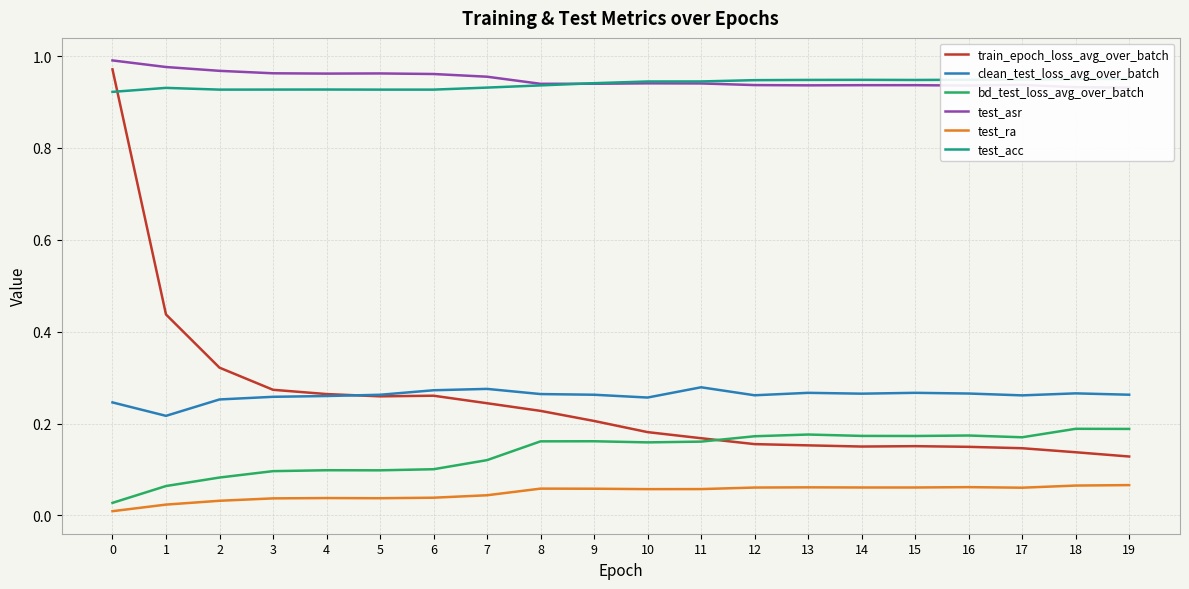

Reading left to right, transcribe all the data shown in this chart.

train_epoch_loss_avg_over_batch: 1.0	0.4	0.3	0.3	0.3	0.3	0.3	0.2	0.2	0.2	0.2	0.2	0.2	0.2	0.2	0.2	0.1	0.1	0.1	0.1
clean_test_loss_avg_over_batch: 0.2	0.2	0.3	0.3	0.3	0.3	0.3	0.3	0.3	0.3	0.3	0.3	0.3	0.3	0.3	0.3	0.3	0.3	0.3	0.3
bd_test_loss_avg_over_batch: 0.0	0.1	0.1	0.1	0.1	0.1	0.1	0.1	0.2	0.2	0.2	0.2	0.2	0.2	0.2	0.2	0.2	0.2	0.2	0.2
test_asr: 1.0	1.0	1.0	1.0	1.0	1.0	1.0	1.0	0.9	0.9	0.9	0.9	0.9	0.9	0.9	0.9	0.9	0.9	0.9	0.9
test_ra: 0.0	0.0	0.0	0.0	0.0	0.0	0.0	0.0	0.1	0.1	0.1	0.1	0.1	0.1	0.1	0.1	0.1	0.1	0.1	0.1
test_acc: 0.9	0.9	0.9	0.9	0.9	0.9	0.9	0.9	0.9	0.9	0.9	0.9	0.9	0.9	0.9	0.9	0.9	0.9	0.9	1.0